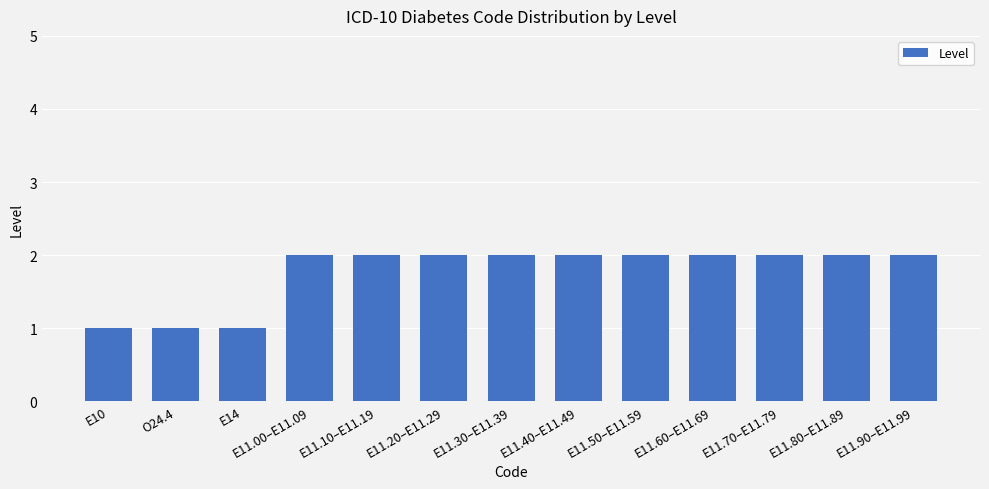

What is the difference between the maximum and minimum values?

1